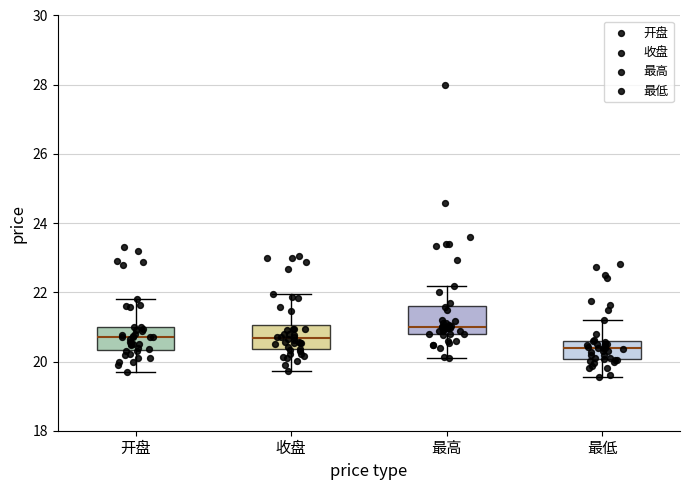

Reading left to right, transcribe this box plot: for each box, give where its median line is, the range the box spans, and where its two whiskers end, as read against the y-axis. The values are not printed on the chart, so give them approximately, as read against the axis.

开盘: median 20.8, box 20.4 to 21.0, whiskers 19.8 to 21.8
收盘: median 20.6, box 20.4 to 21.0, whiskers 19.8 to 22.0
最高: median 21.0, box 20.8 to 21.6, whiskers 20.2 to 22.2
最低: median 20.4, box 20.0 to 20.6, whiskers 19.6 to 21.2